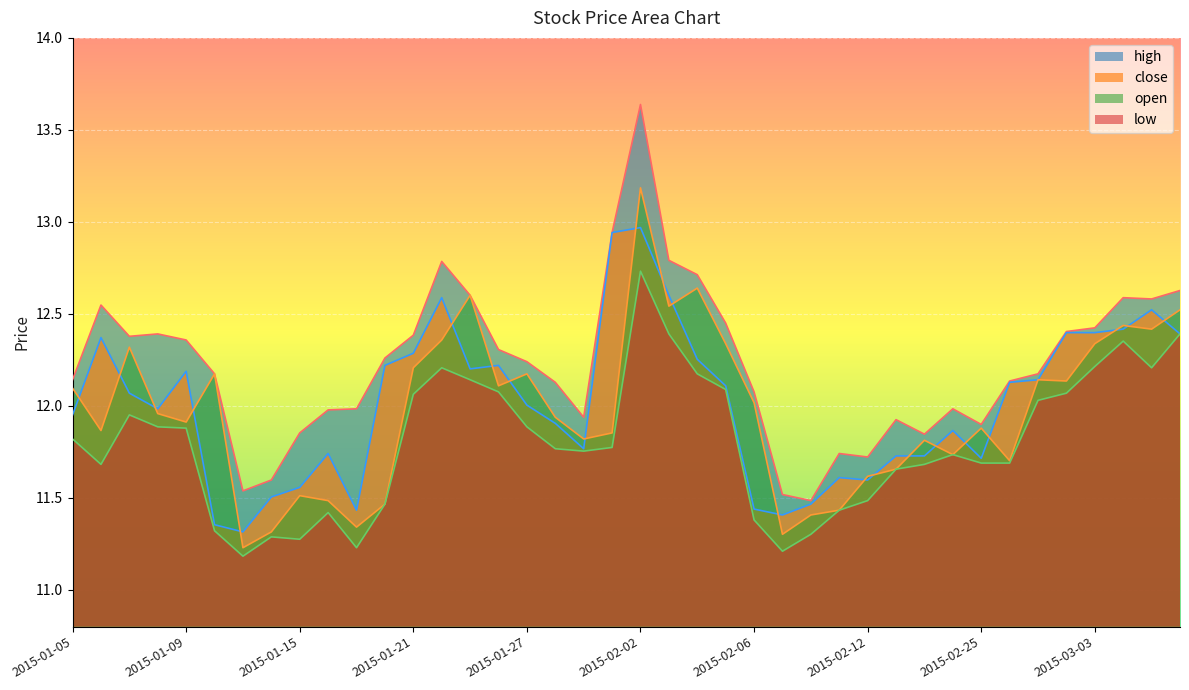

The open series shows 3.5 at 2015-03-04. True or false?

False